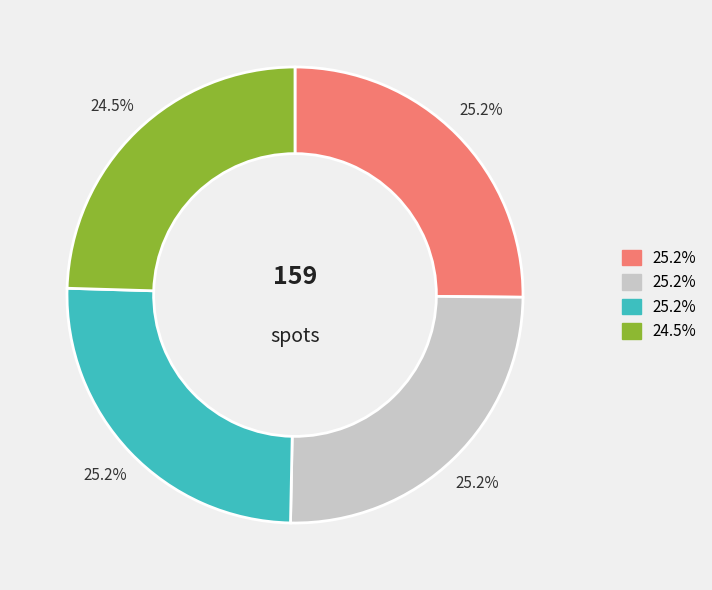

Does any single category account for the majority?

No